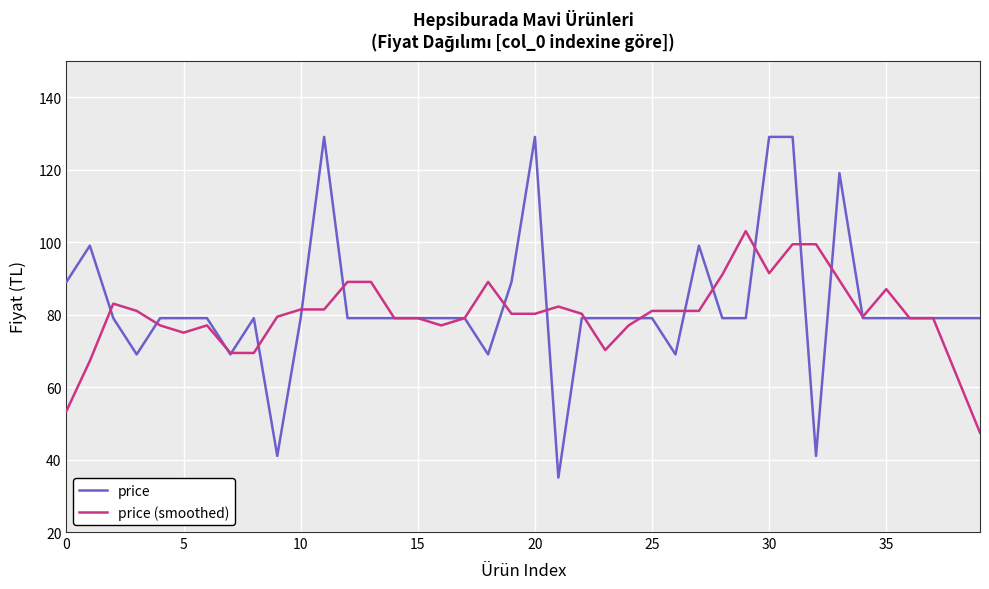

True or false: price and price (smoothed) cross at least once.

True